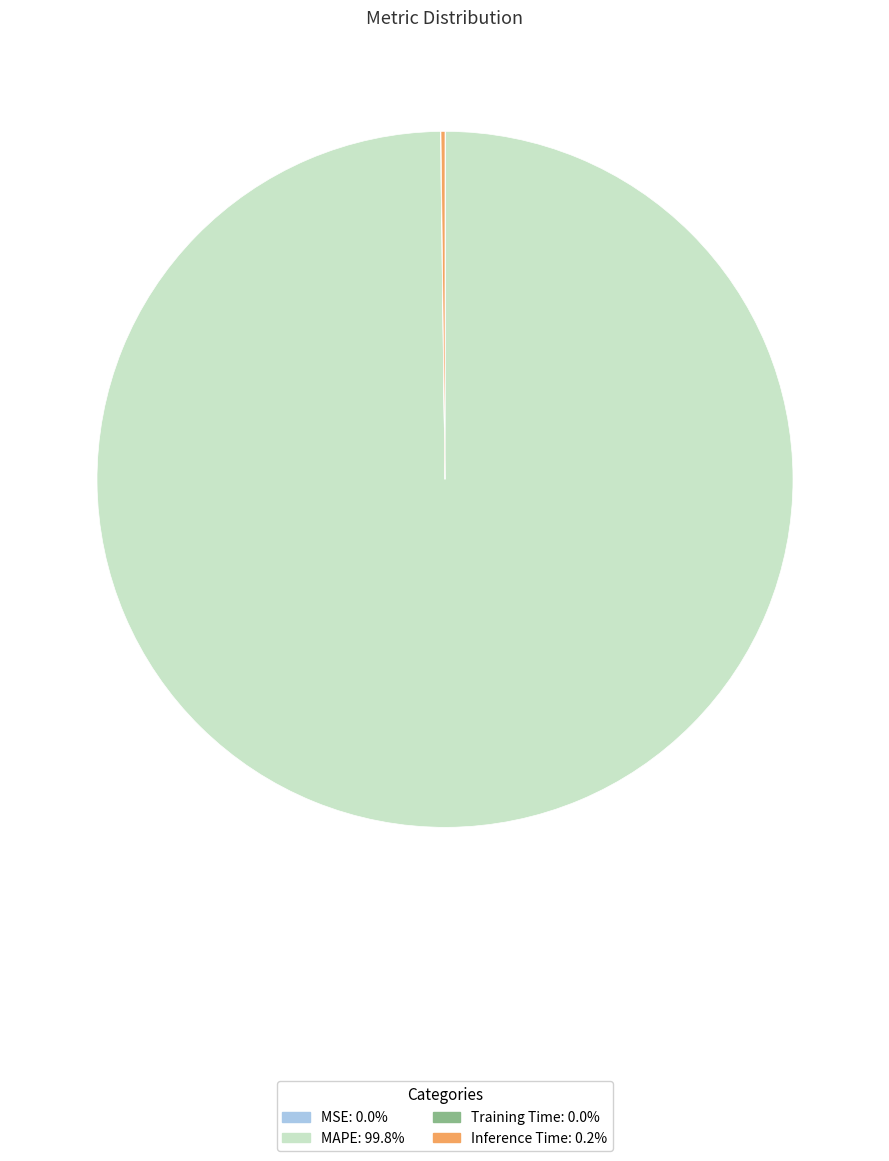

Does any single category account for the majority?

Yes